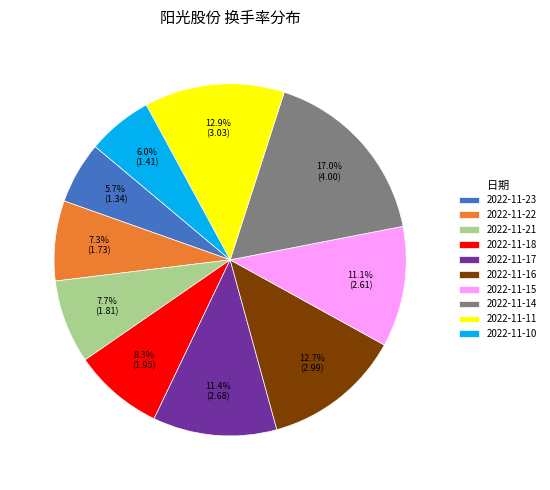

To the nearest percent, what is the average slice percentage?

10%